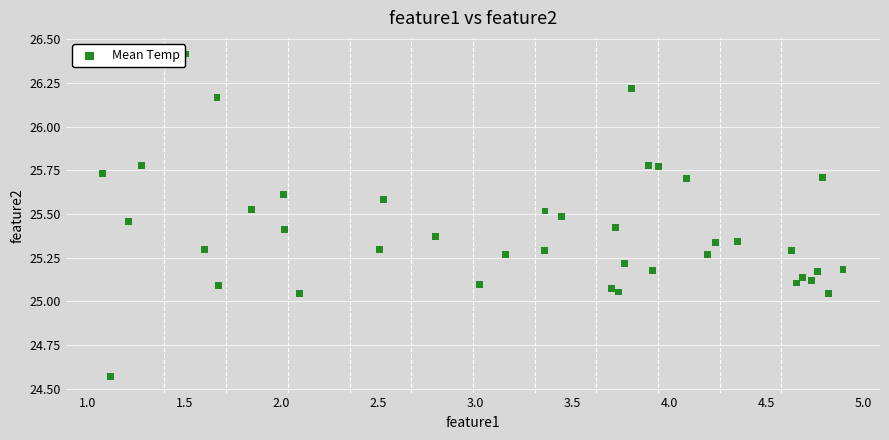

What is the range of Y values (max minus min)?

1.8